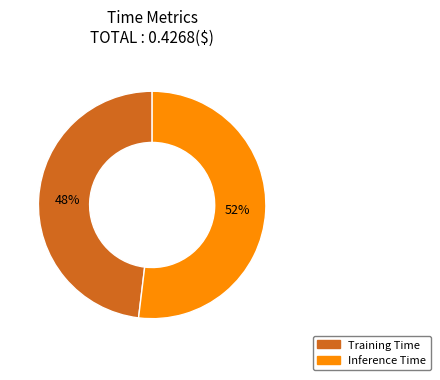

Rank the categories by value from lowest to highest.

Training Time, Inference Time